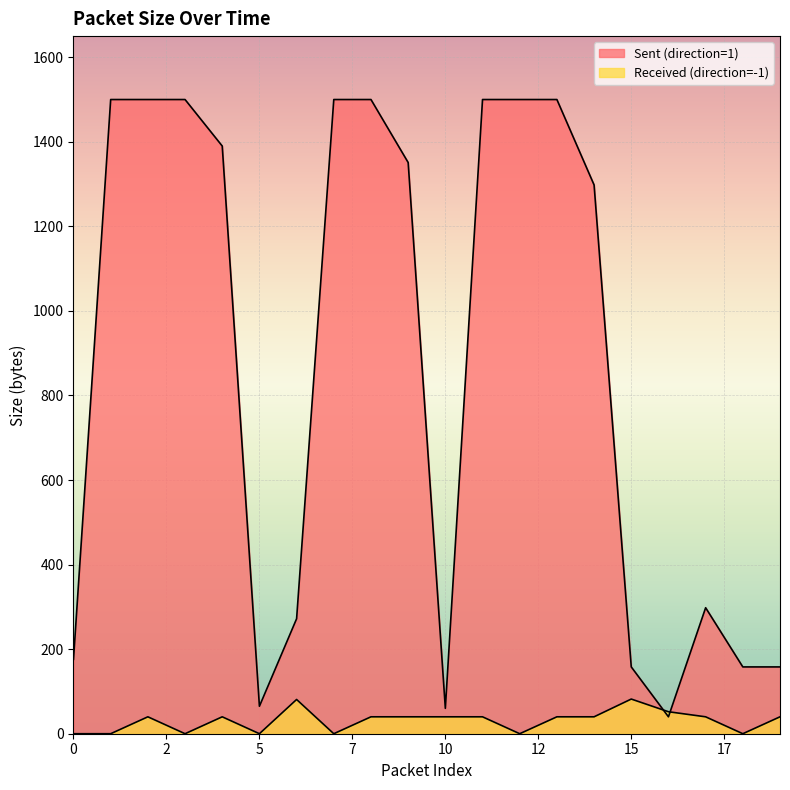

At which label does Sent (direction=1) reach its minimum?

16